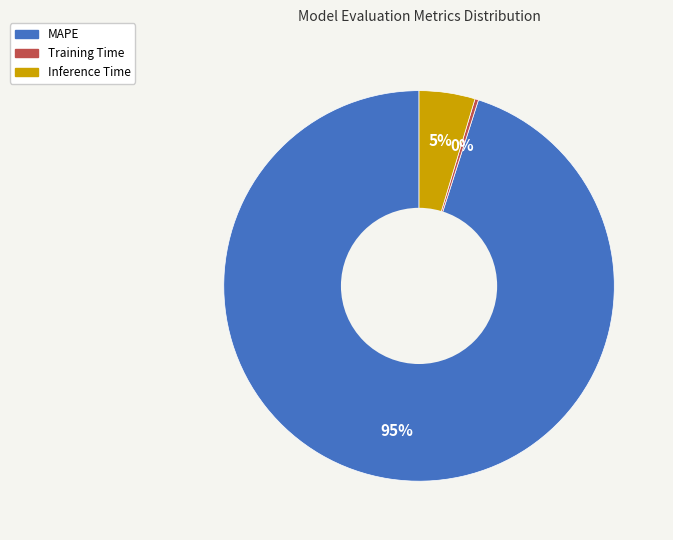

Between MAPE and Training Time, which is larger?

MAPE